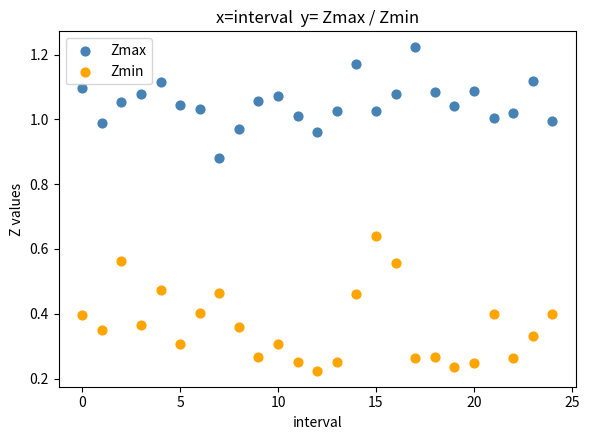

What are all the series names shown in the legend?

Zmax, Zmin